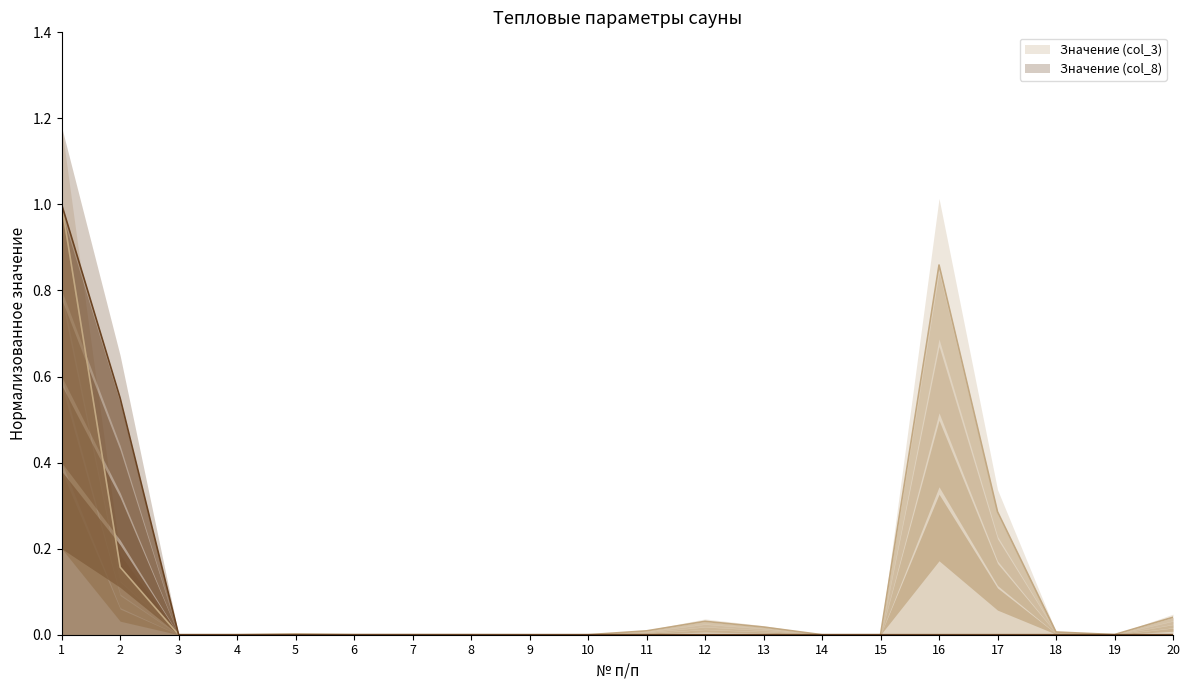

What is the difference between the Значение (col_3) values at 17 and 18?

0.3